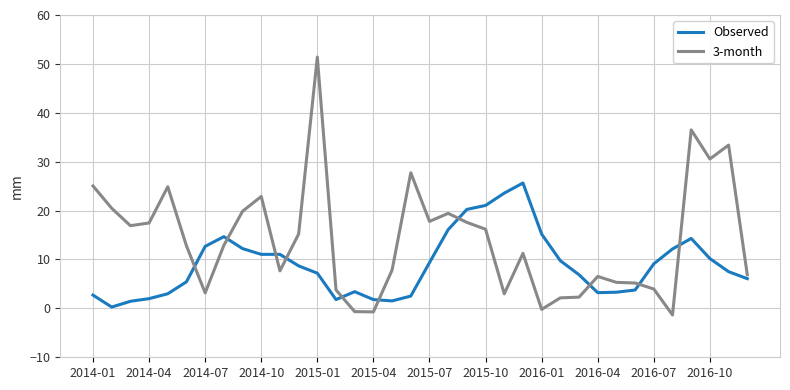

What is the highest value of the Observed series?

25.6